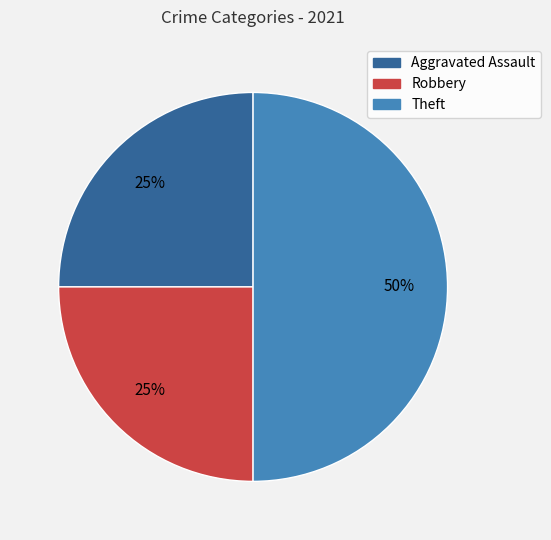

To the nearest percent, what percentage of the pie is Aggravated Assault?

25%